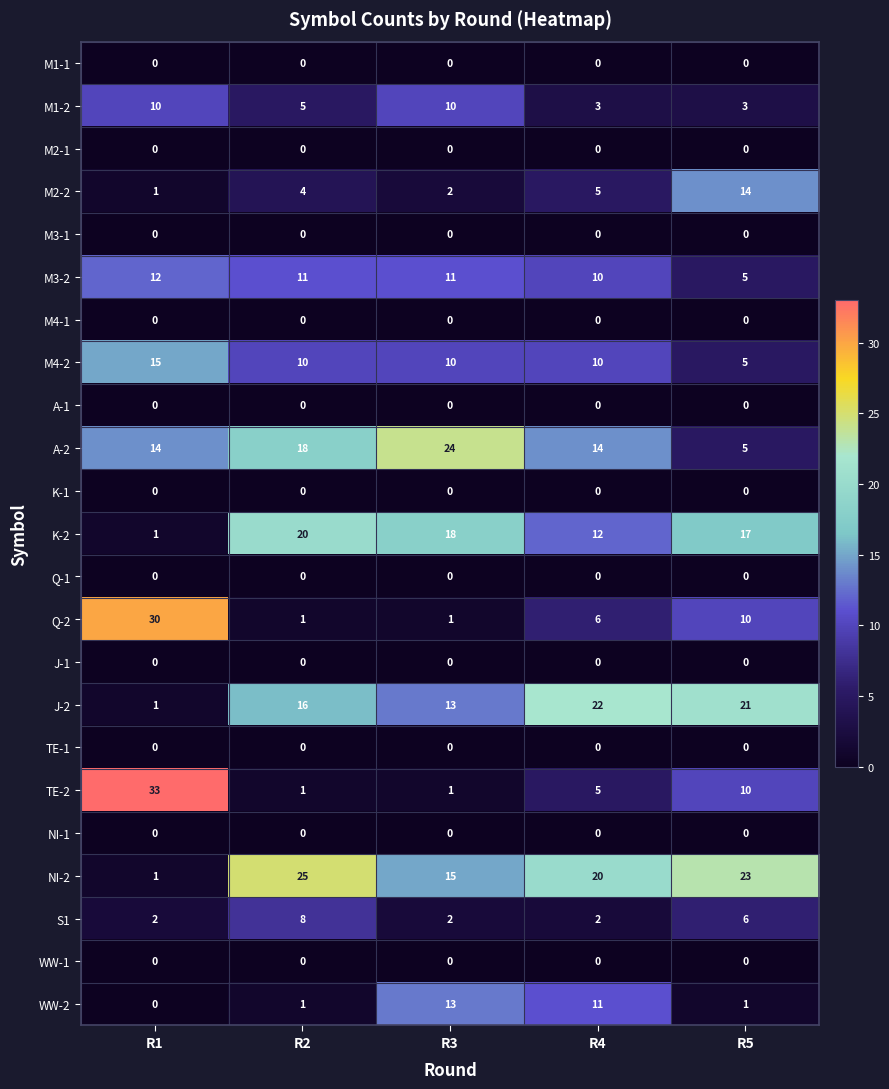

What is the spread (max minus min) of values at R5?

23